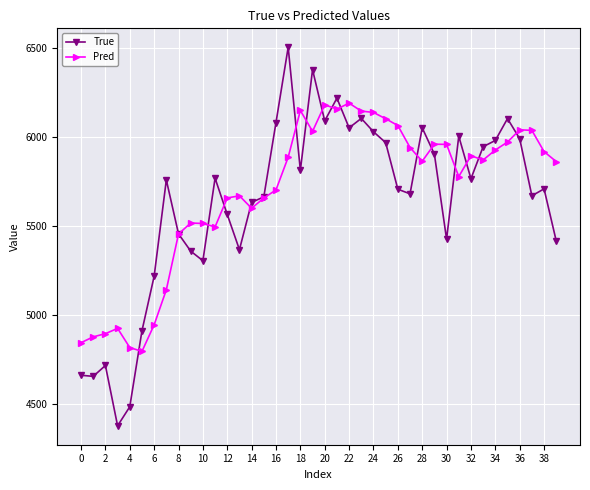

Which series has the widest spread of values?

True